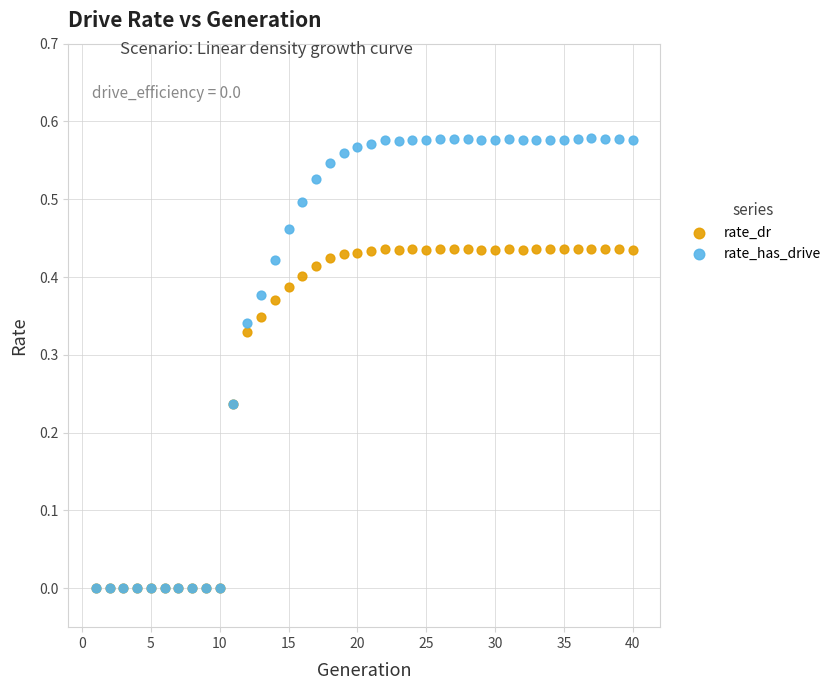

Which series contains the highest Y value?

rate_has_drive